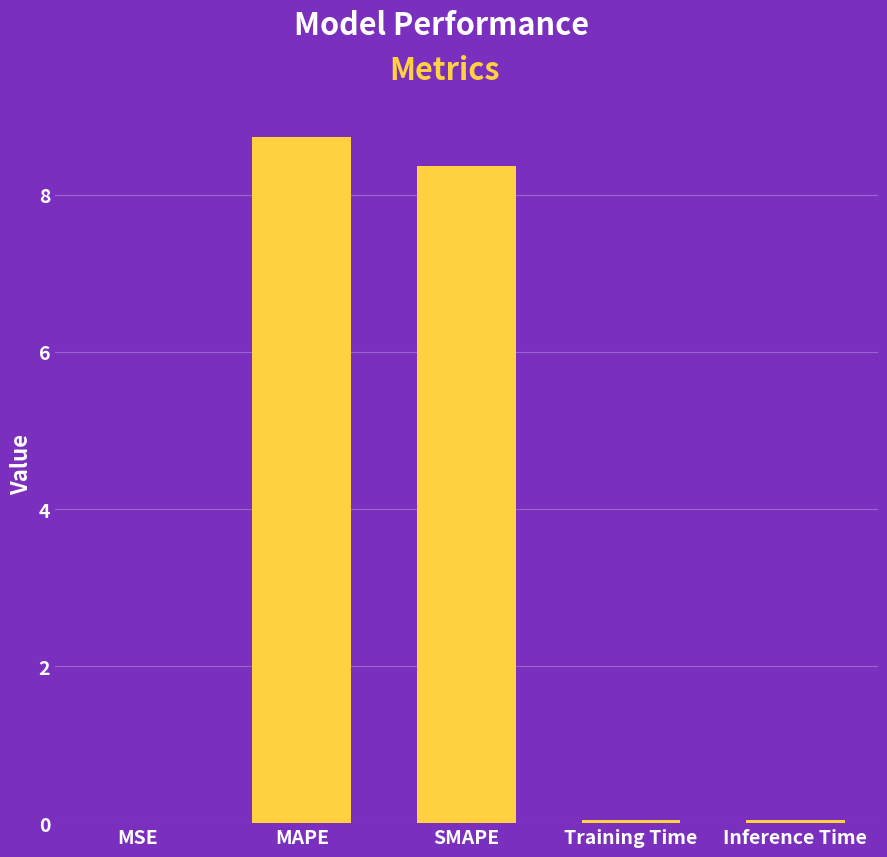

What is the sum of the values at SMAPE and MAPE?

17.1